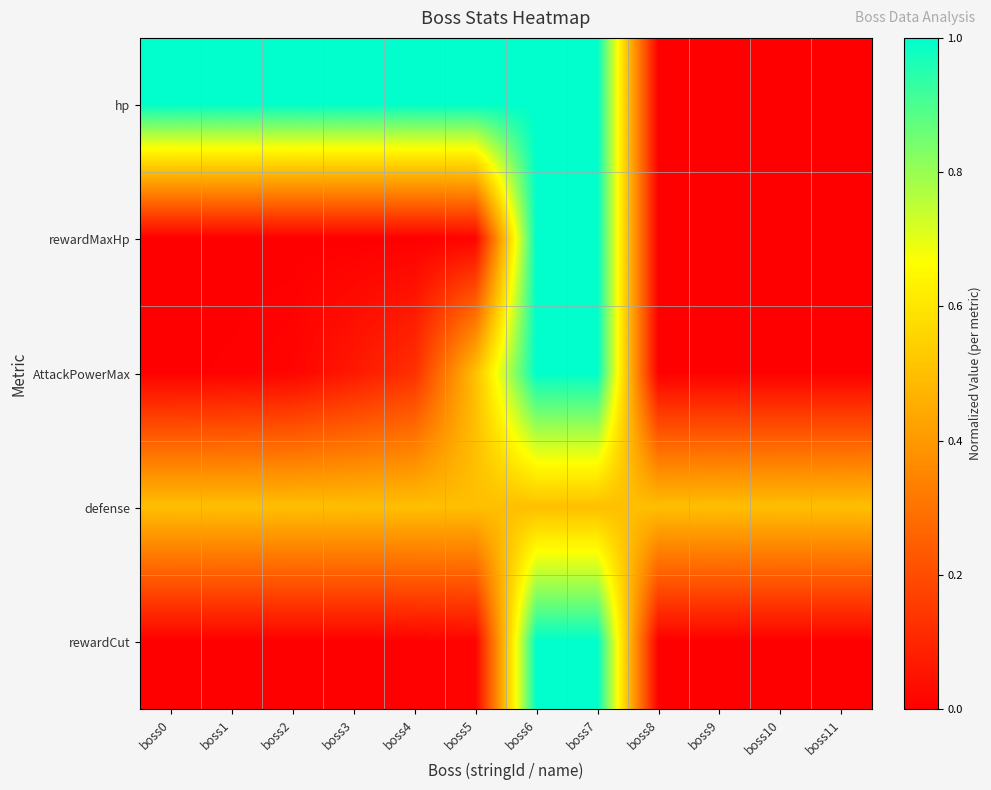

Which has a higher value, boss10 or boss7?

boss7